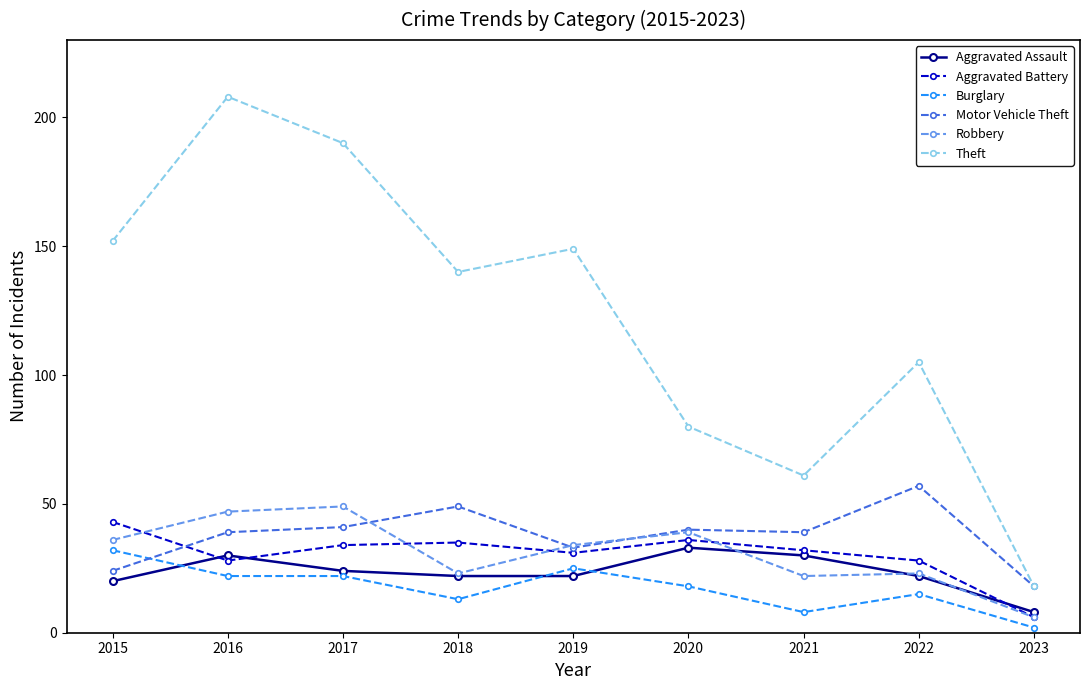

How many data points in Aggravated Battery are less than 32?

4